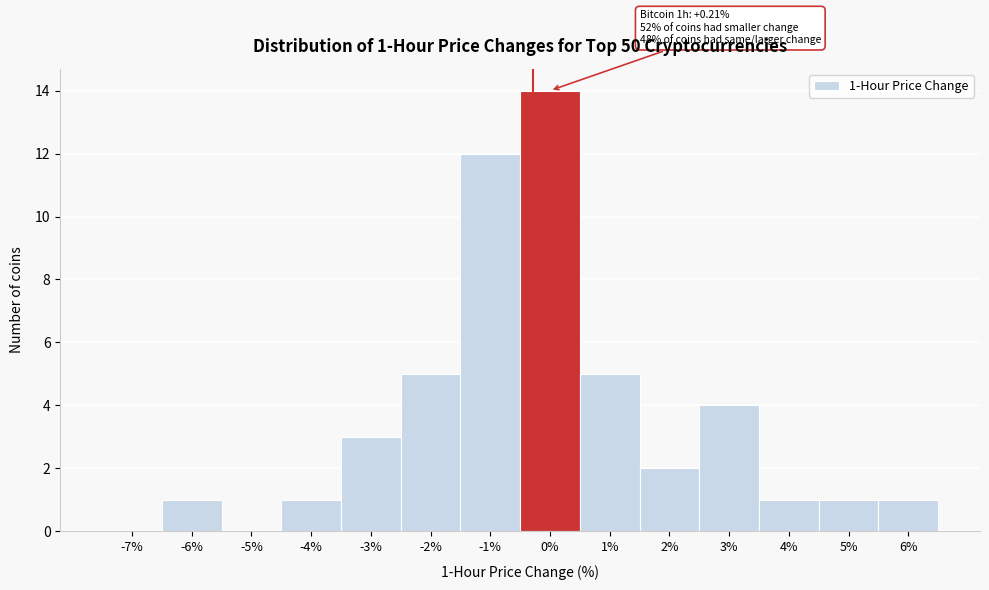

Reading left to right, list all the values displayed in this chart.

-7%=0	-6%=1	-5%=0	-4%=1	-3%=3	-2%=5	-1%=12	0%=14	1%=5	2%=2	3%=4	4%=1	5%=1	6%=1